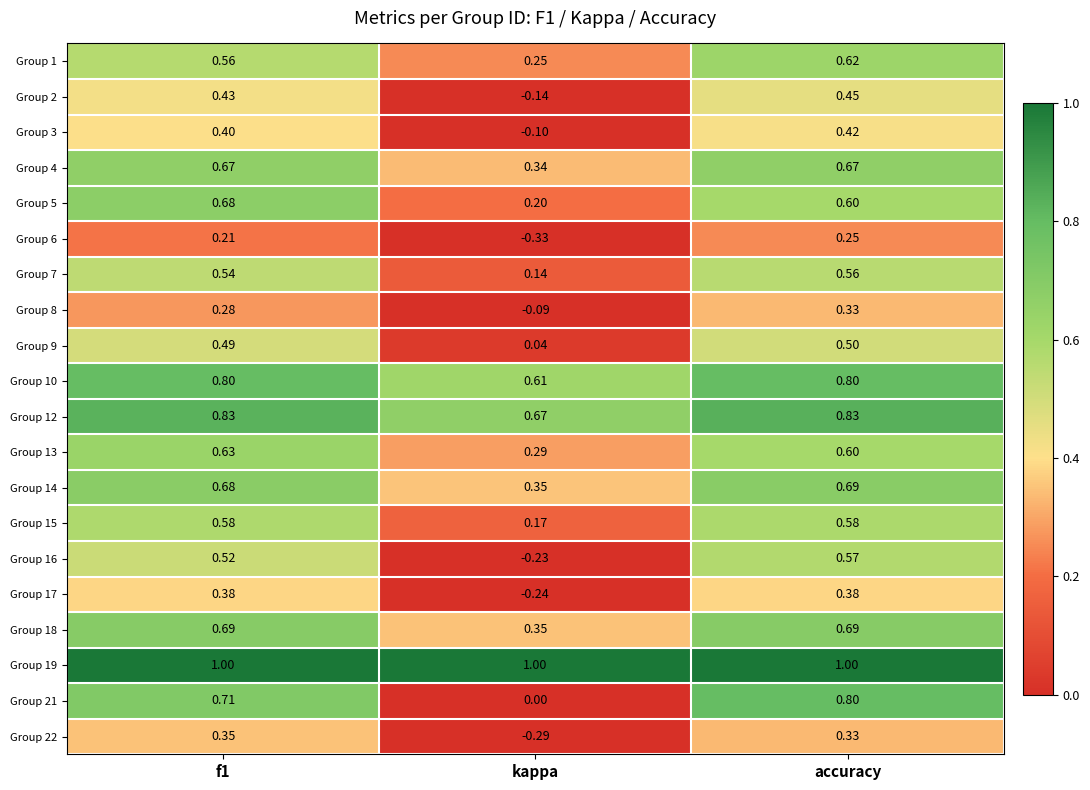

What is the spread (max minus min) of values at kappa?

1.3